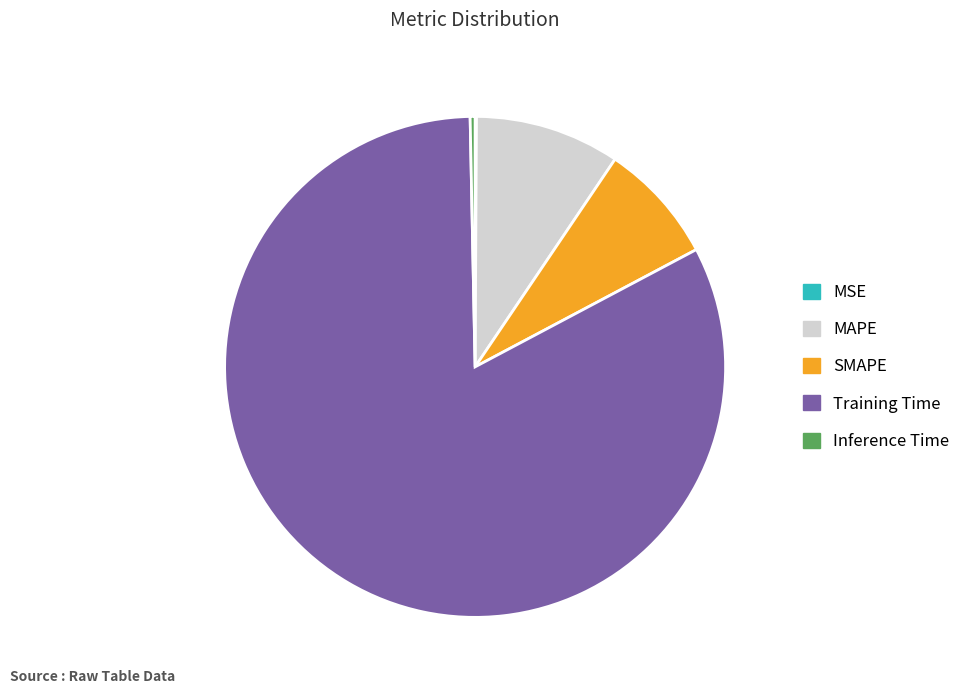

Which slice is the largest?

Training Time